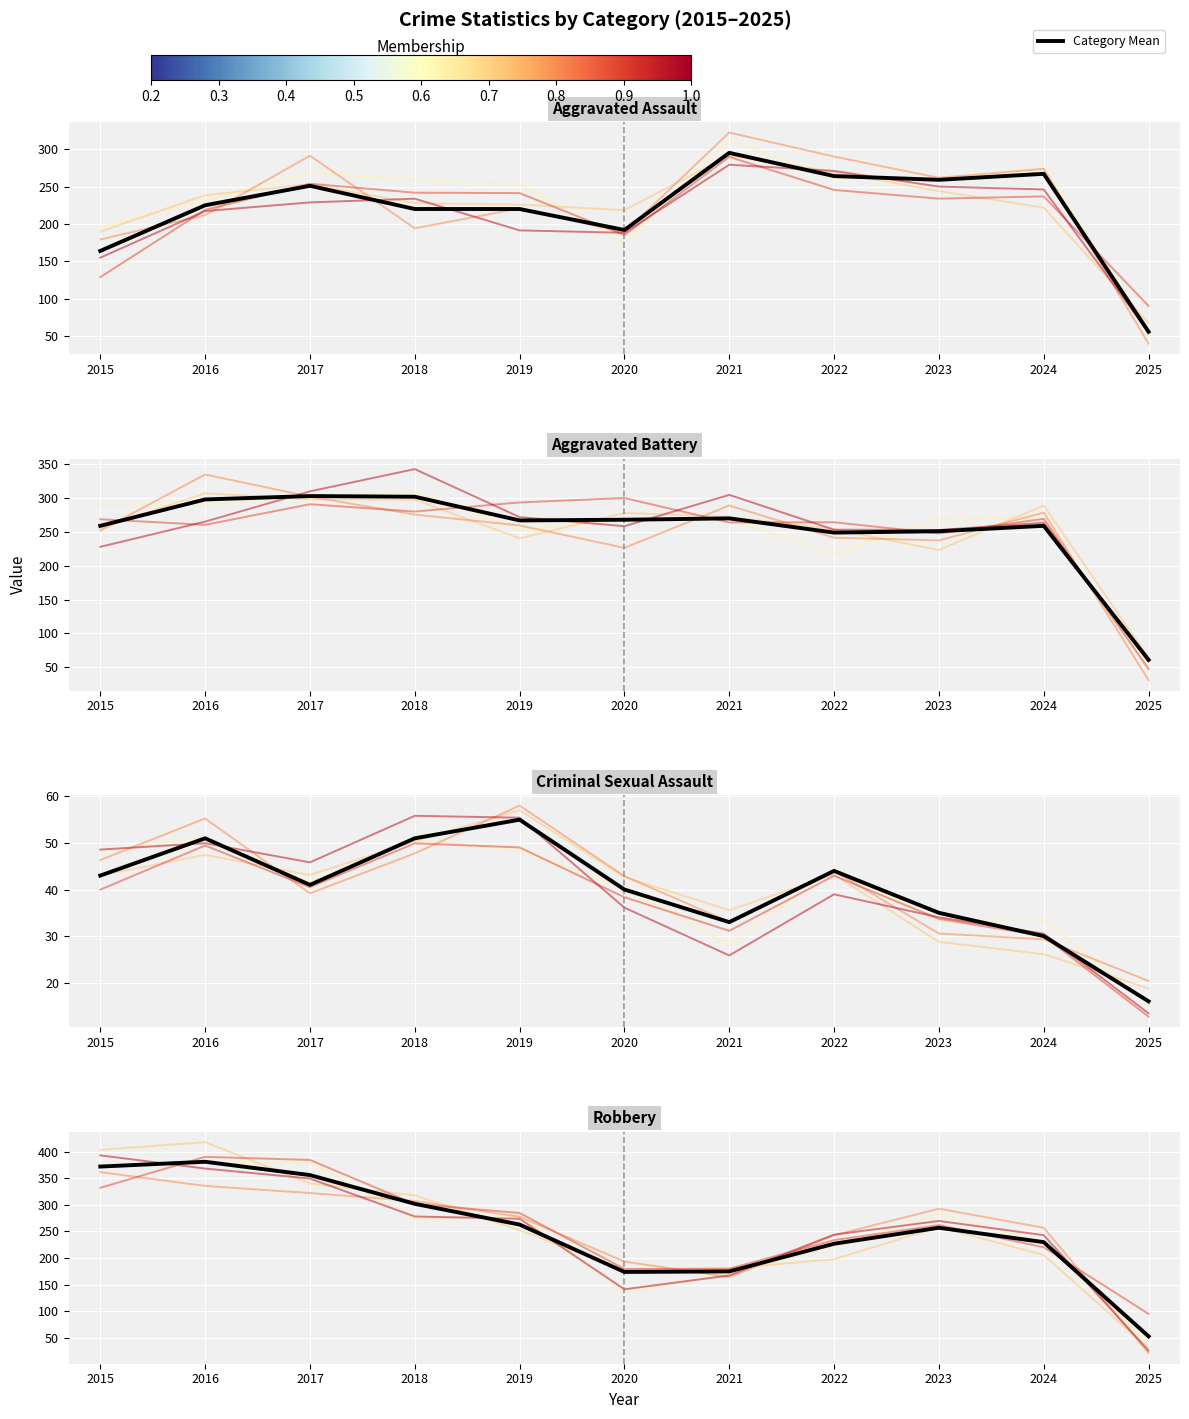

At which label is Criminal Sexual Assault closest to 35?

2023